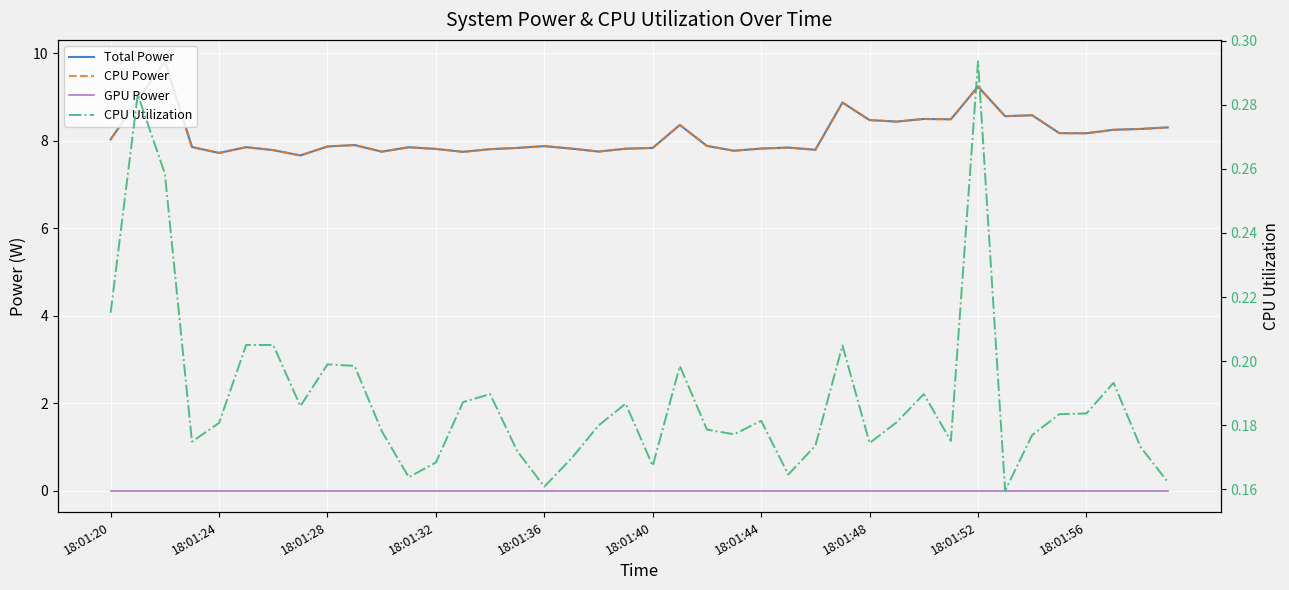

True or false: Total Power and GPU Power intersect in this chart.

False